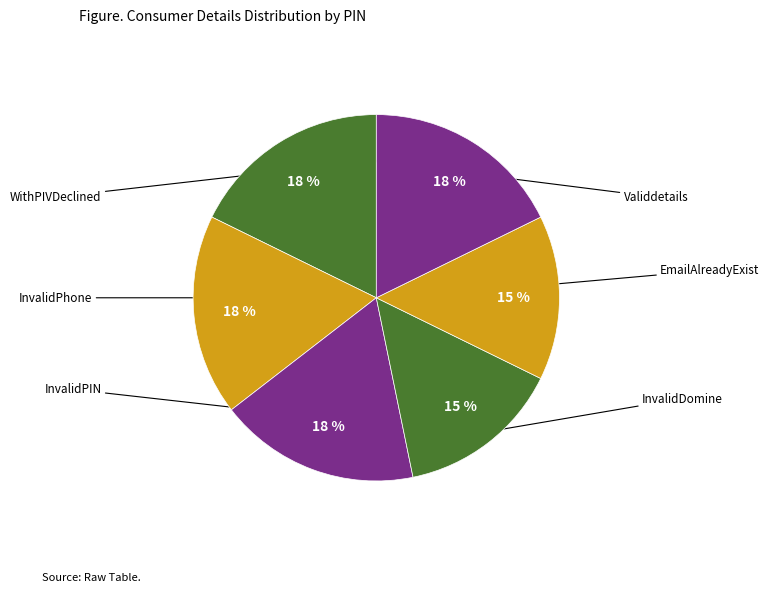

How many segments does this pie chart have?

6